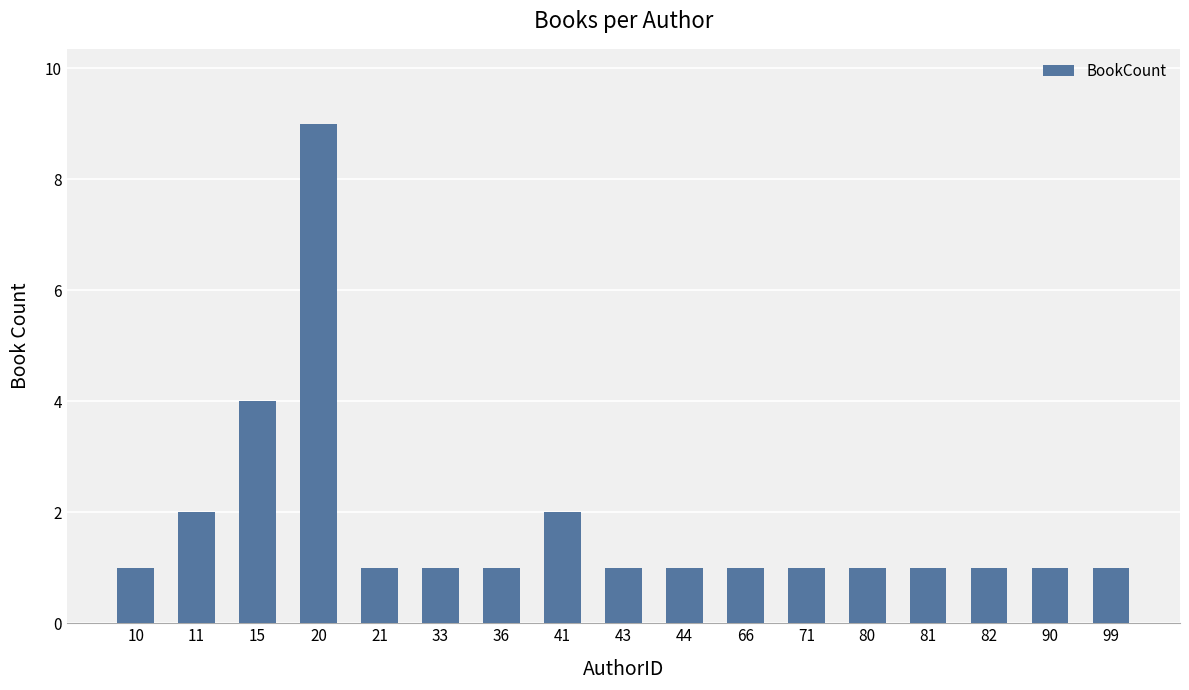

Are the bars grouped side by side (vs. stacked)?

No